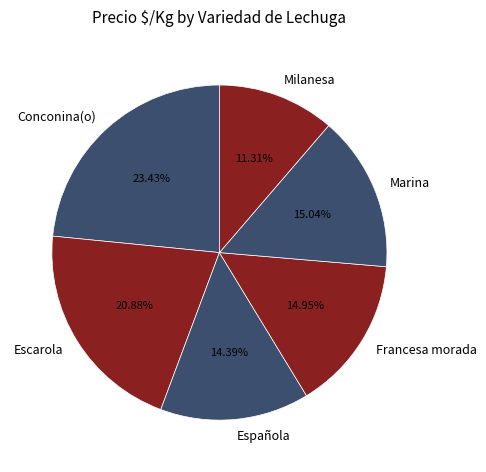

Which has a higher value, Marina or Española?

Marina